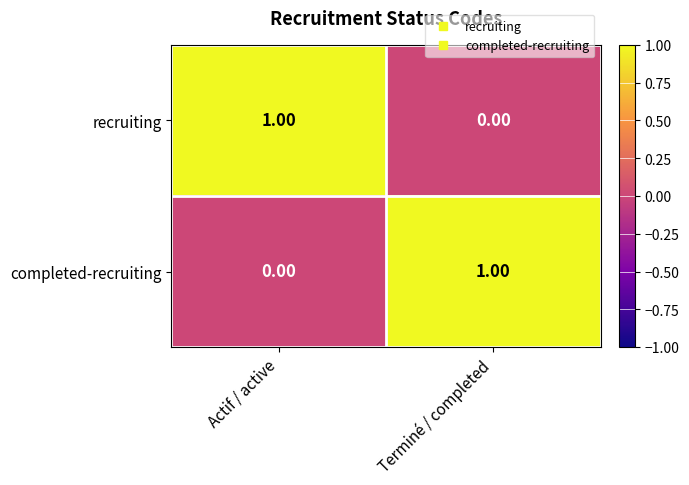

At which label is completed-recruiting closest to 0?

Actif / active